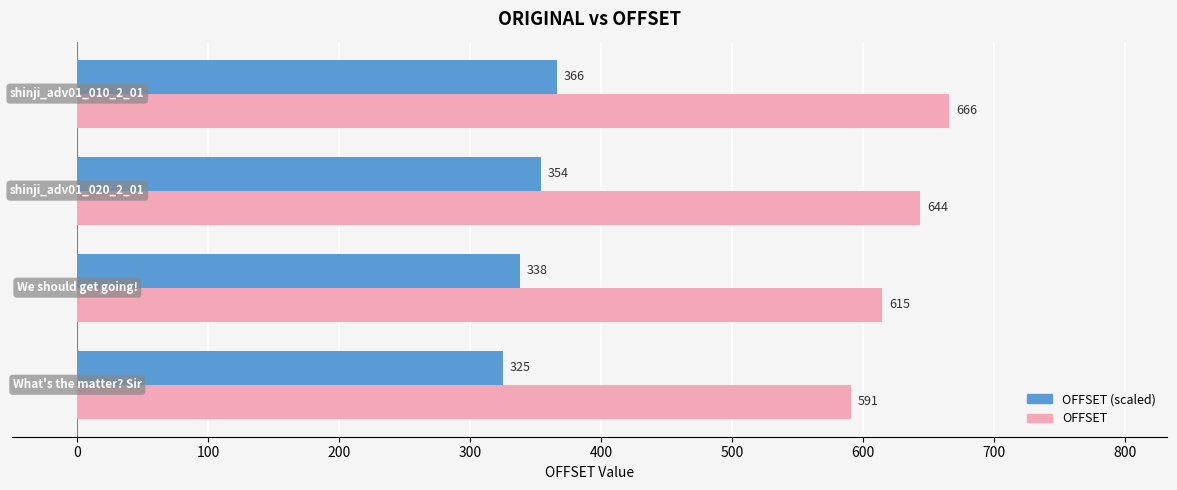

What is the greatest value displayed?

666.0